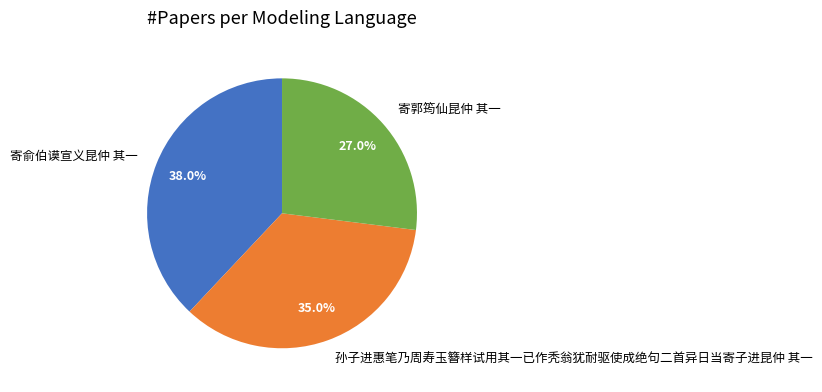

Count the number of slices in the pie.

3